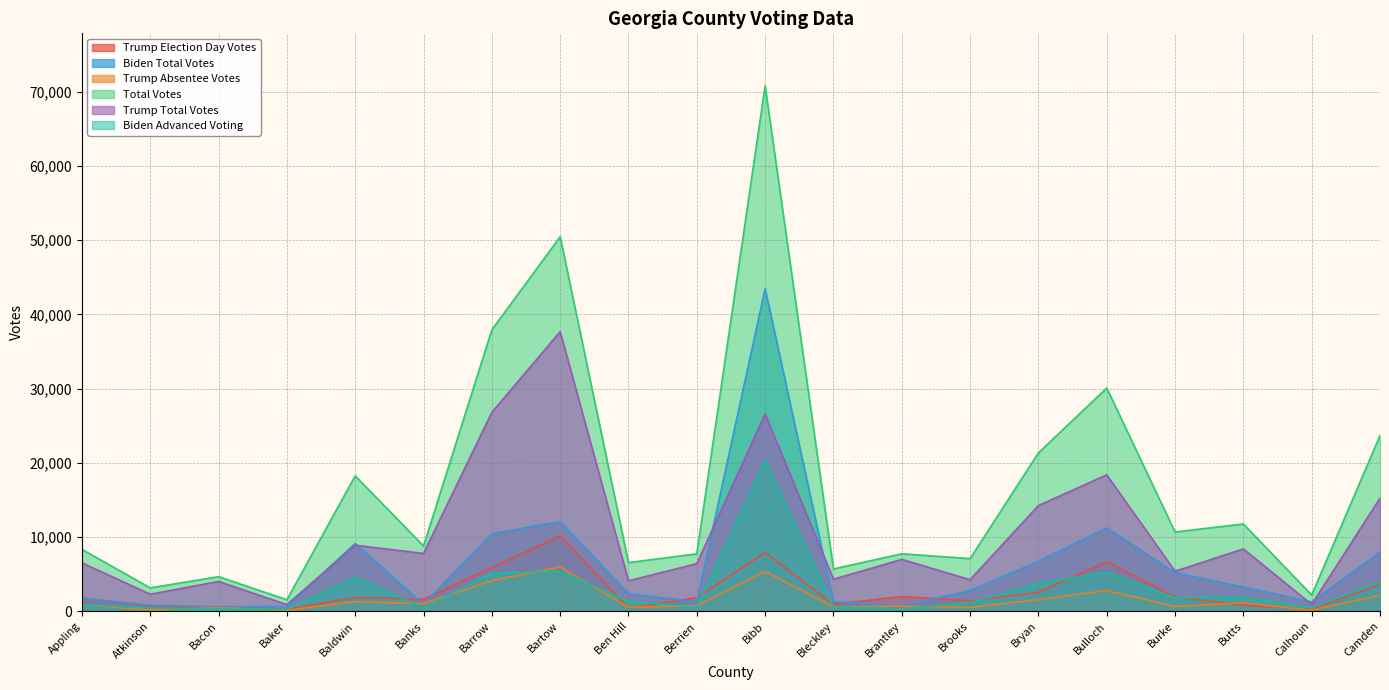

What is the sum of the Trump Election Day Votes values at Baldwin and Atkinson?

2589